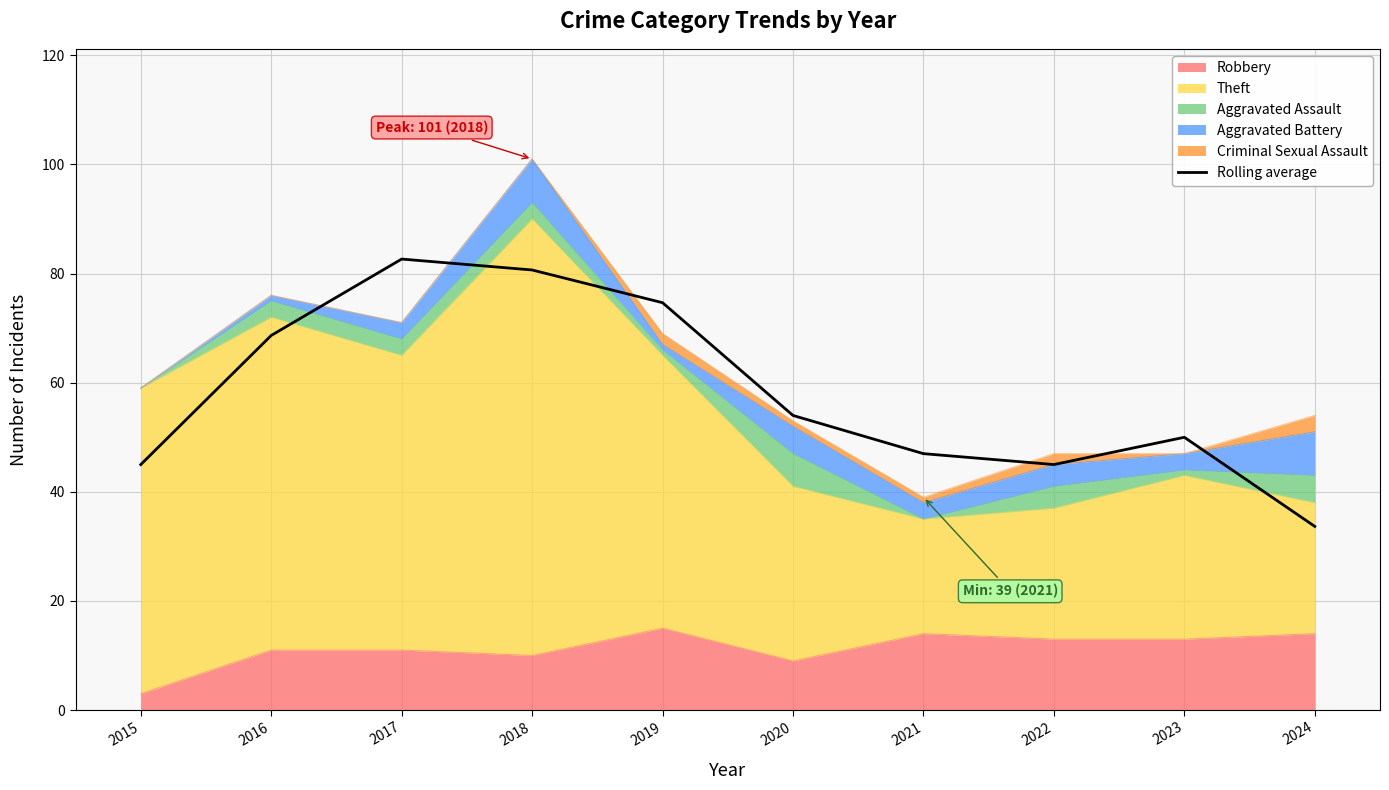

What is the difference between the second highest and second lowest values?

35.7